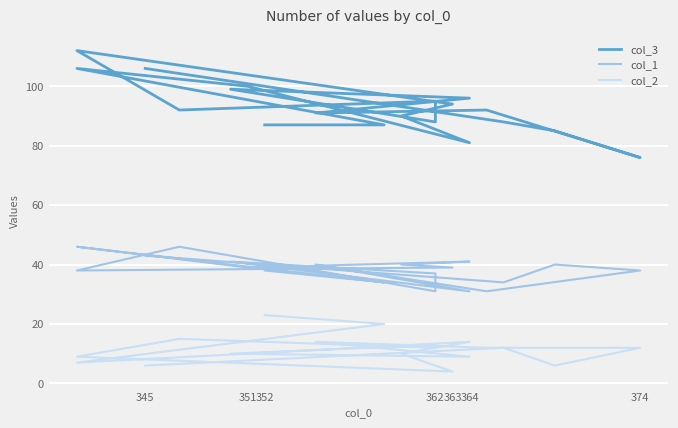

At how many categories does at least one series exceed 111?

1